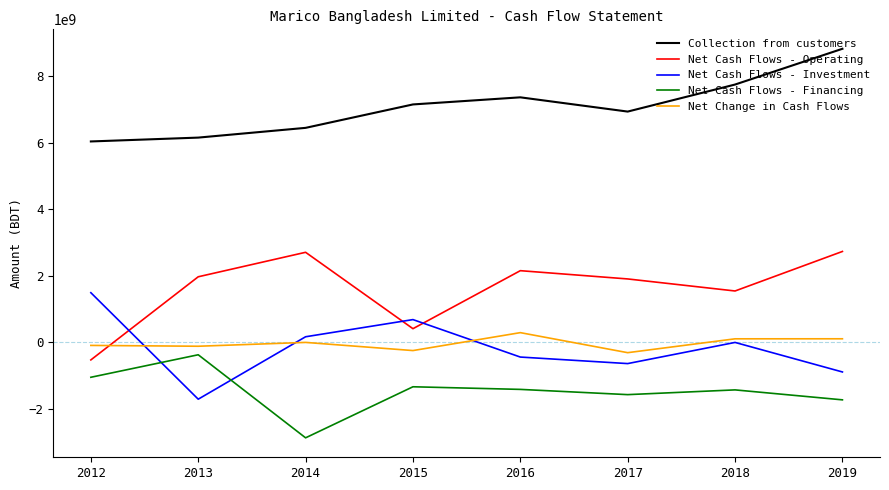

Is the value of Net Cash Flows - Operating at 2013 greater than the value of Net Cash Flows - Financing at 2019?

Yes